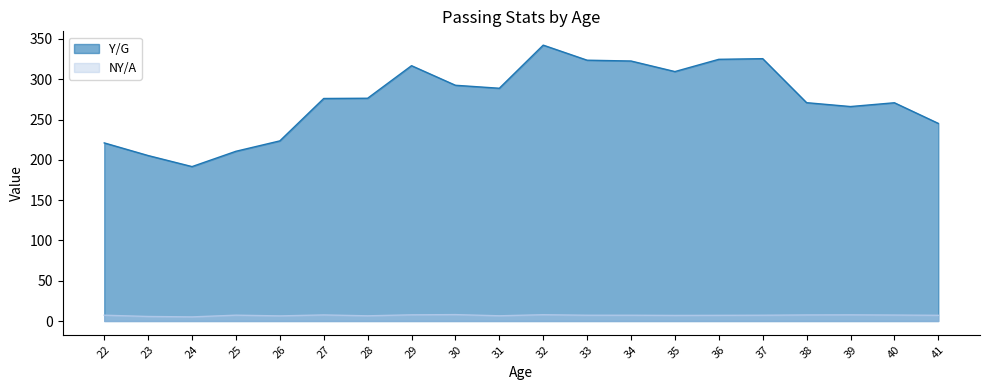

What is the value of the Y/G point at the 16th from the left?

325.5